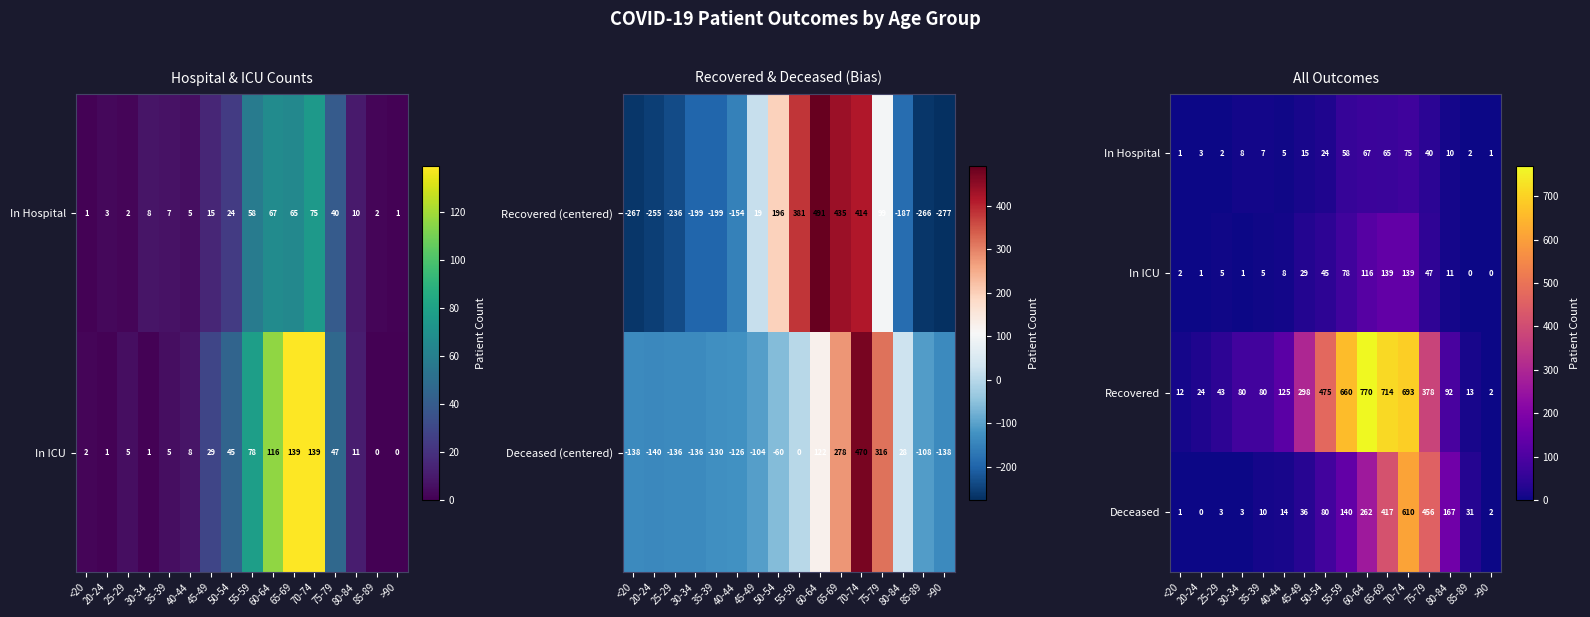

True or false: Deceased has a value of 36 at 45-49.

True